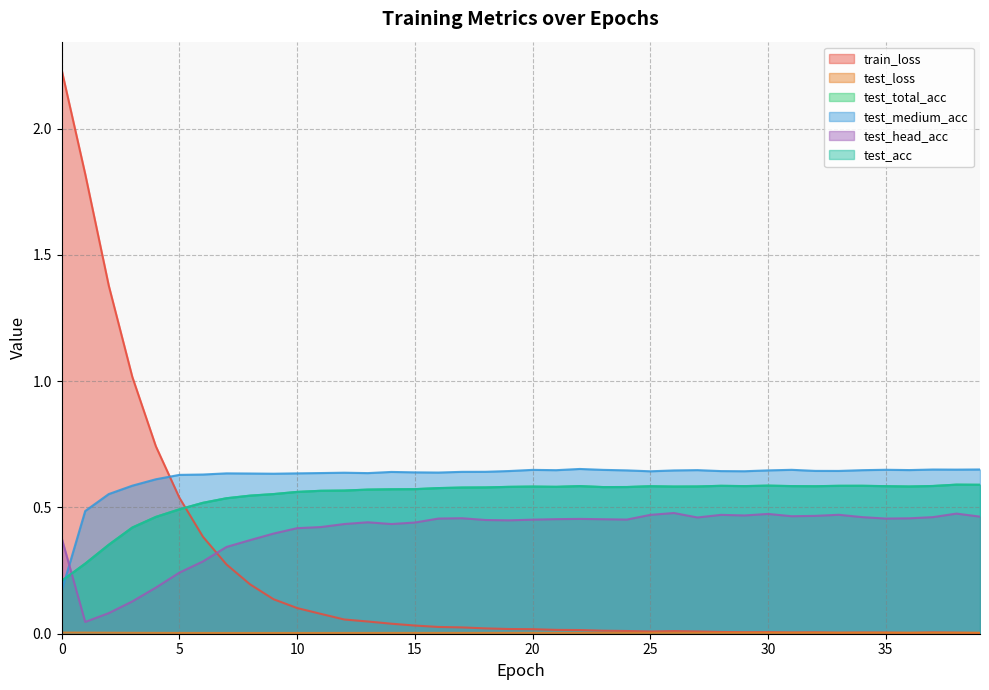

Which label corresponds to the smallest value in the chart?

39